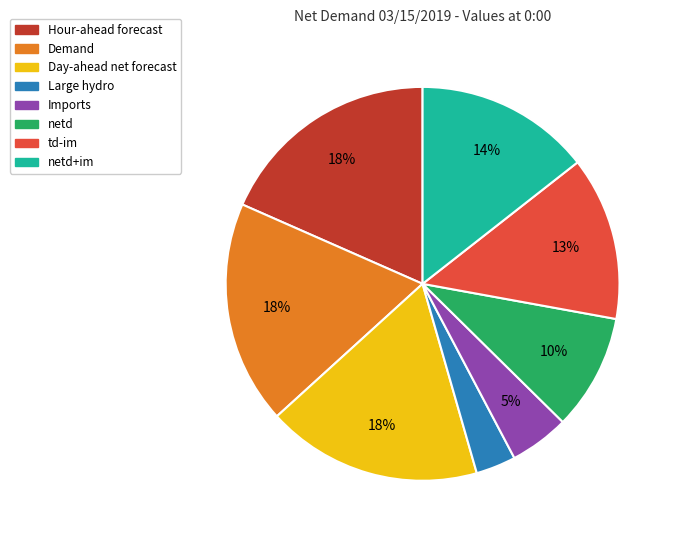

Does any single category account for the majority?

No